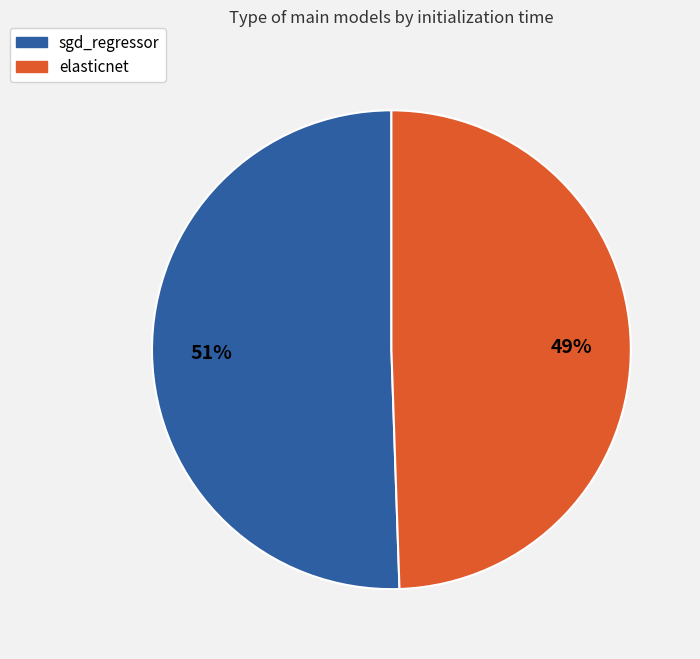

Which has a higher value, sgd_regressor or elasticnet?

sgd_regressor